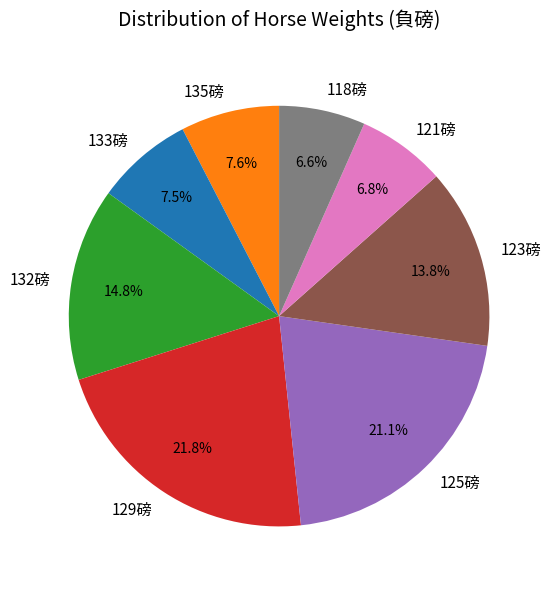

Which category has the biggest portion of the pie?

129磅